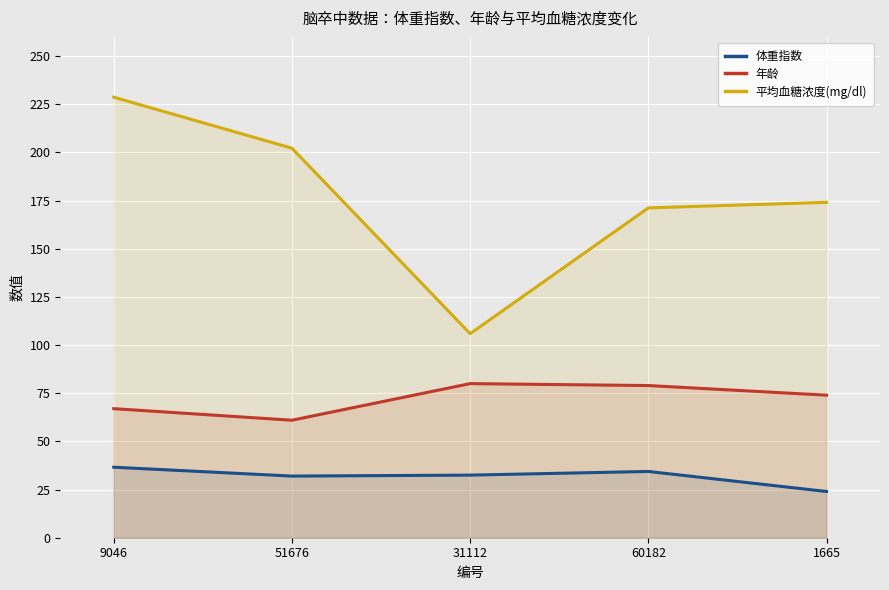

True or false: 年龄 and 体重指数 intersect in this chart.

False